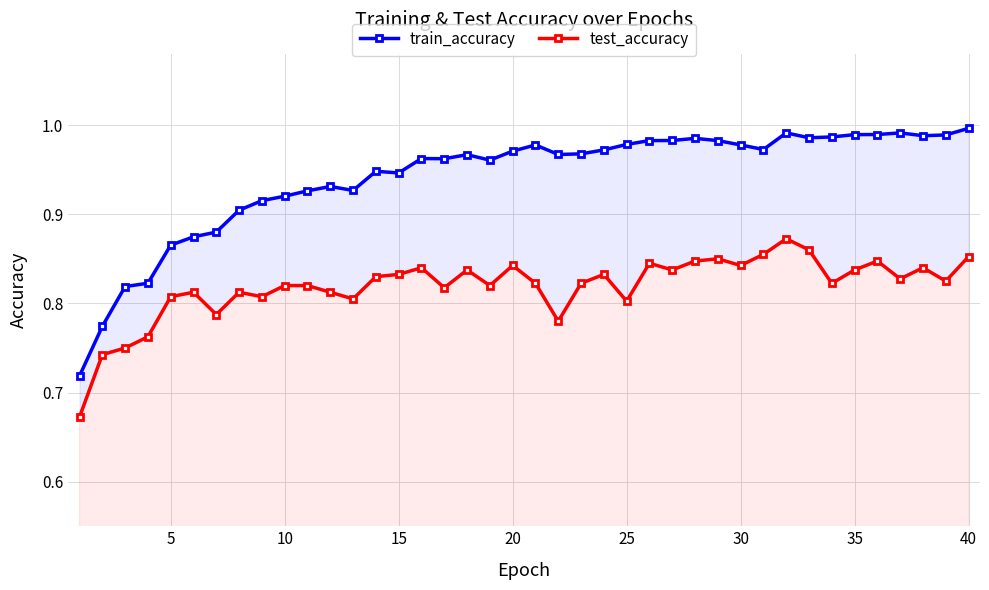

True or false: test_accuracy and train_accuracy intersect in this chart.

False